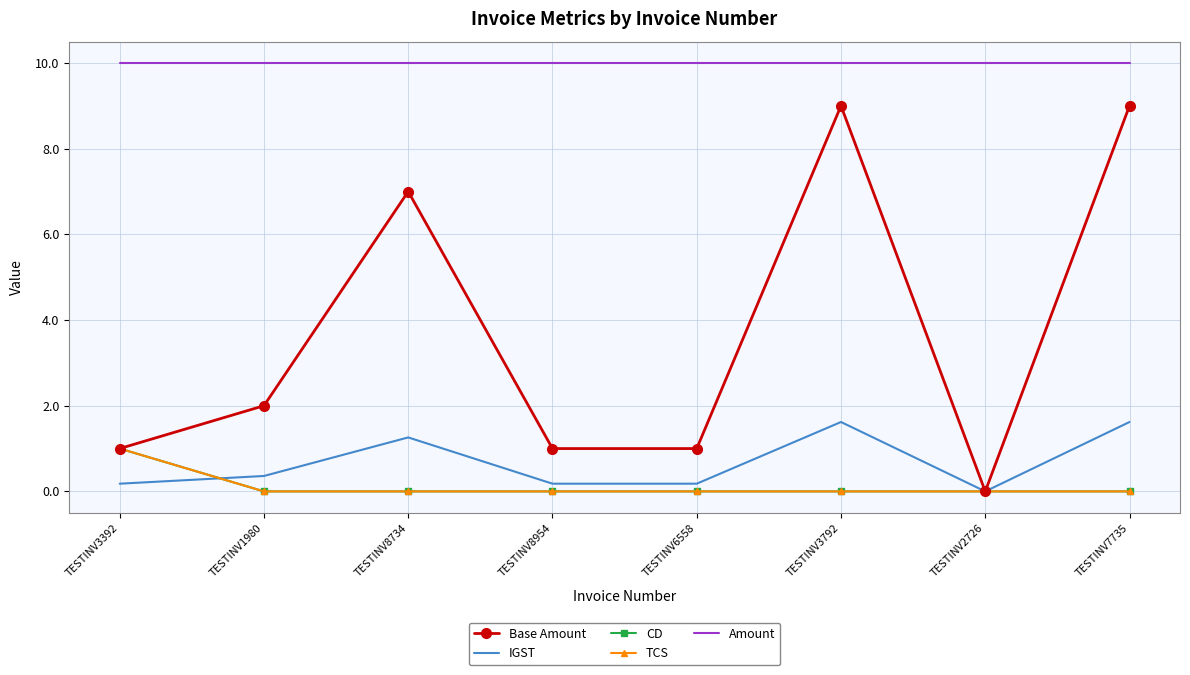

What are all the series names shown in the legend?

Base Amount, IGST, CD, TCS, Amount